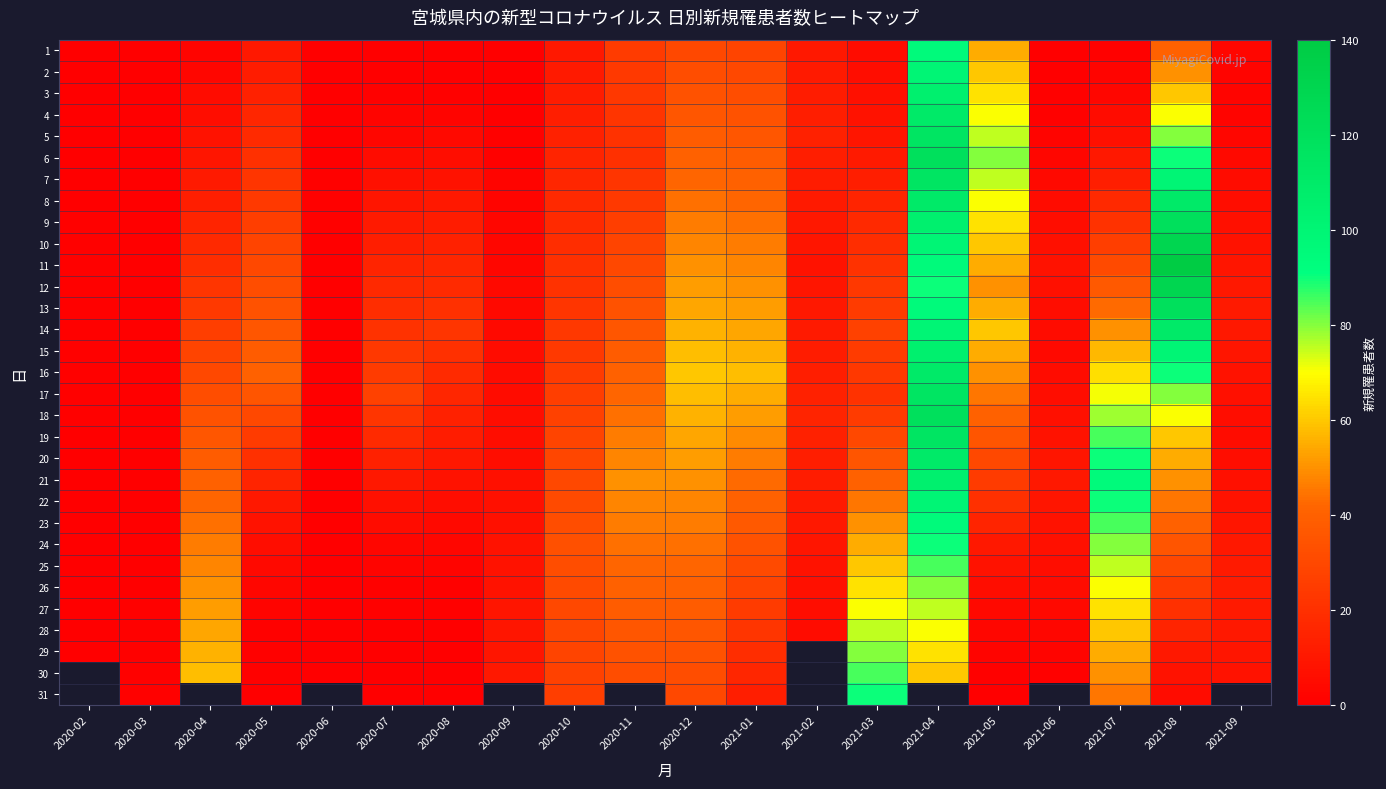

What is the difference between the highest and lowest values at 2021-06?

10.0